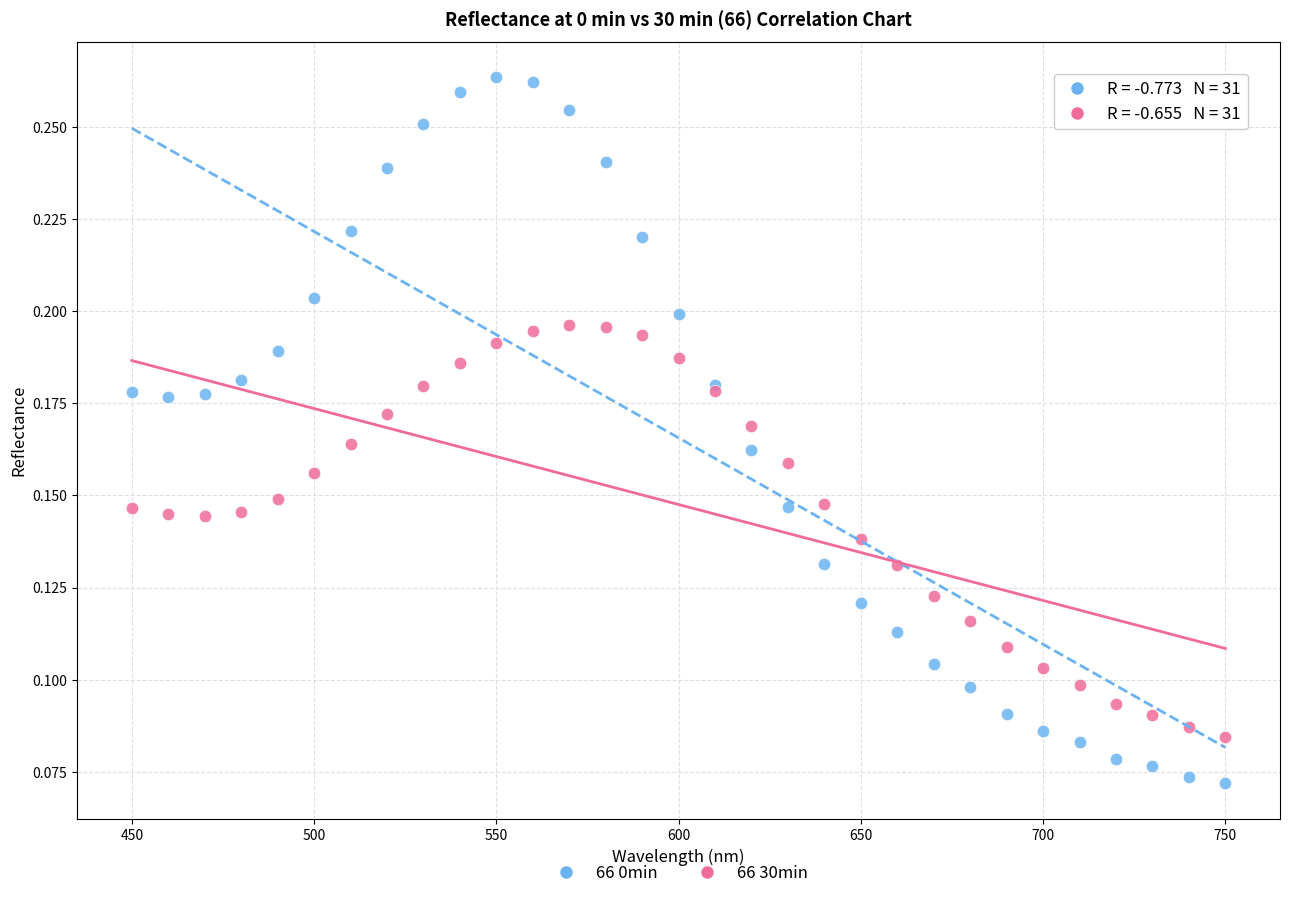

What are all the series names shown in the legend?

66 0min, 66 30min